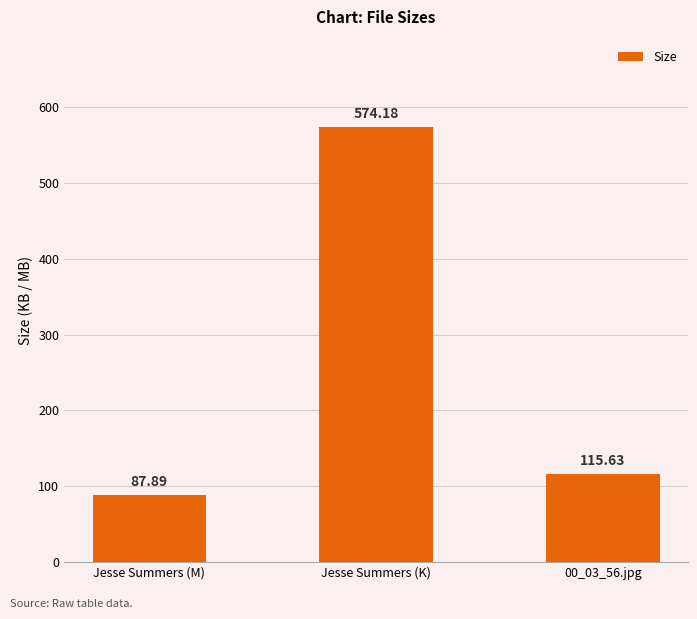

Is it true that the value at Jesse Summers (K) is 574.2?

True